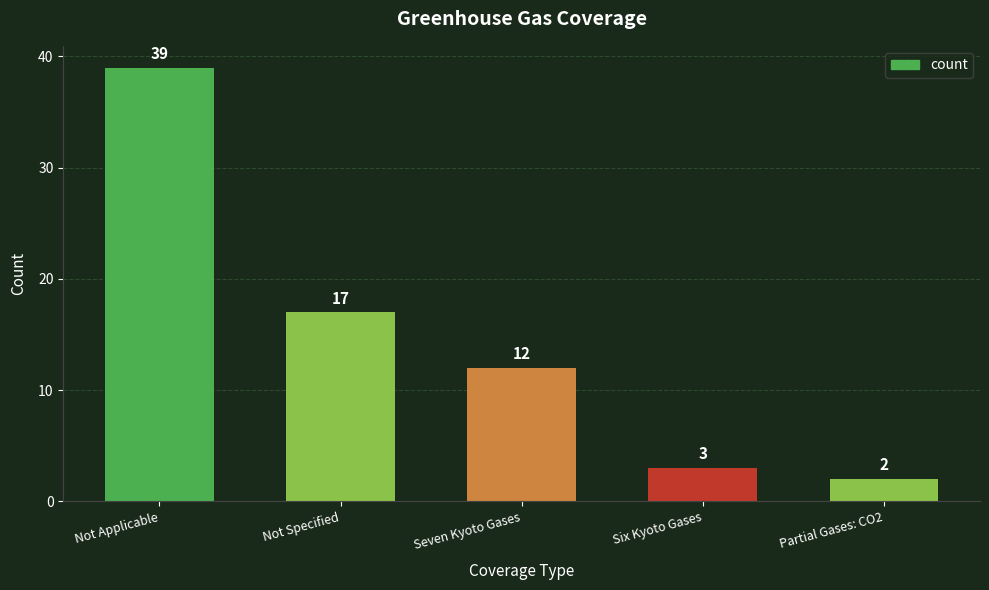

Between Not Specified and Not Applicable, which is larger?

Not Applicable